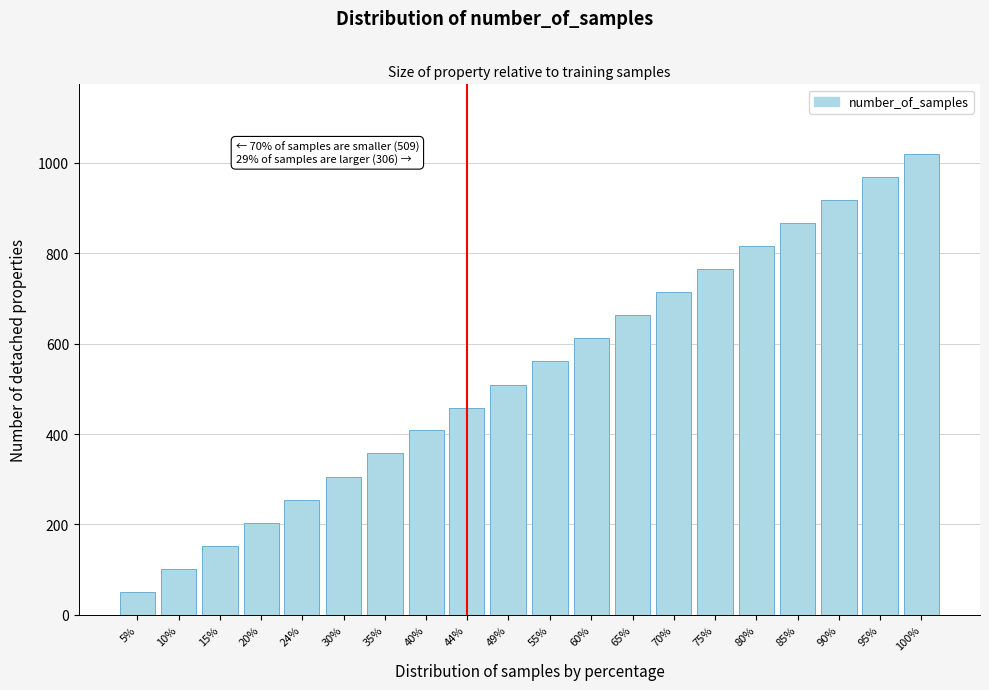

Reading left to right, transcribe all the data shown in this chart.

51	102	153	204	254	306	357	408	458	509	561	612	663	714	765	816	867	918	969	1020